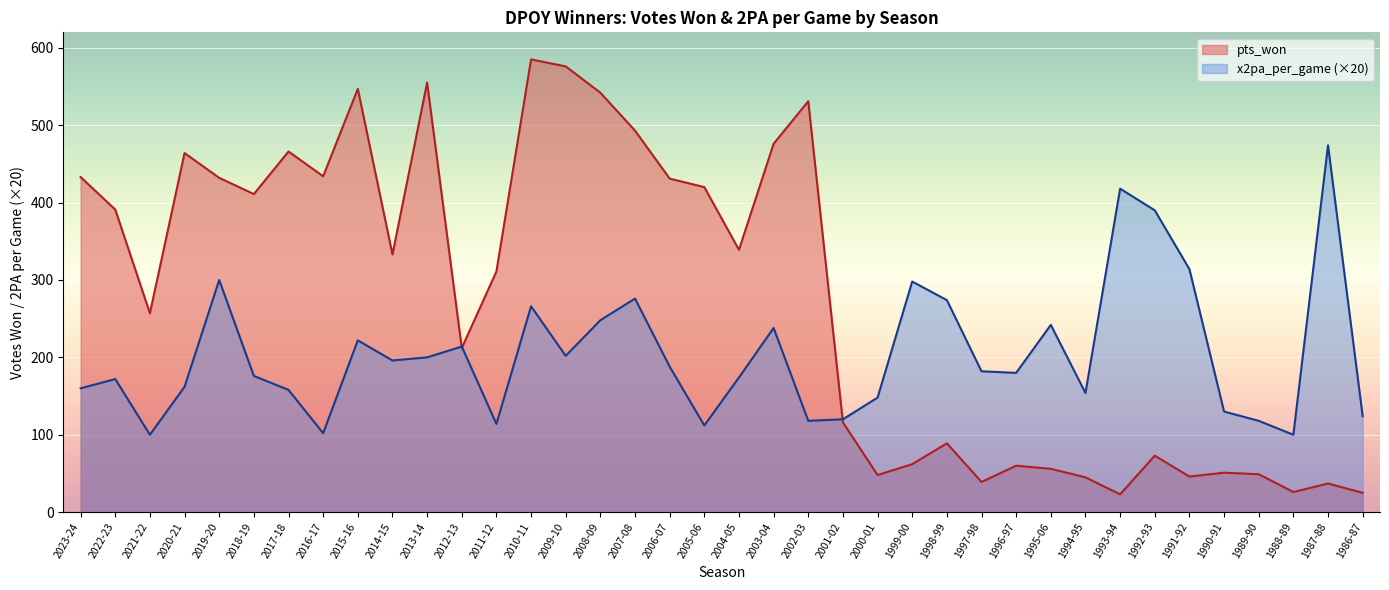

What are all the series names shown in the legend?

pts_won, x2pa_per_game (×20)